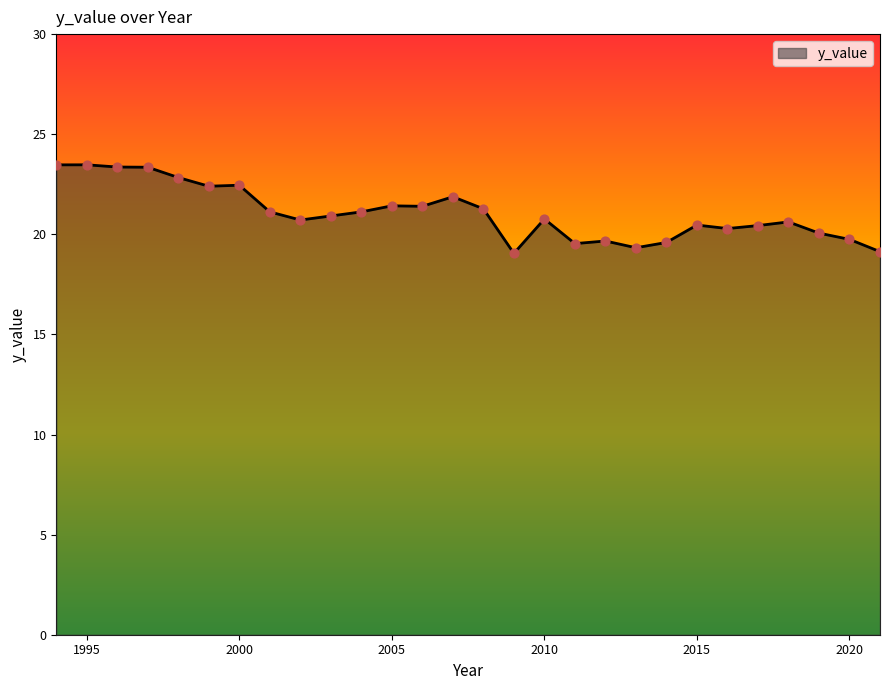

What is the maximum value shown in the chart?

23.5